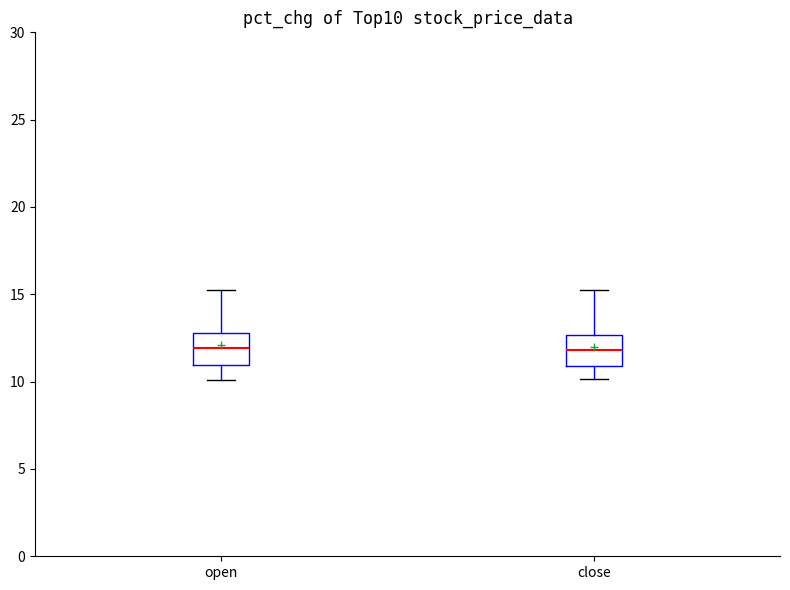

Where is the lower edge of the box for close on the y-axis? The values are not printed on the chart, so give them approximately, as read against the axis.

11.0